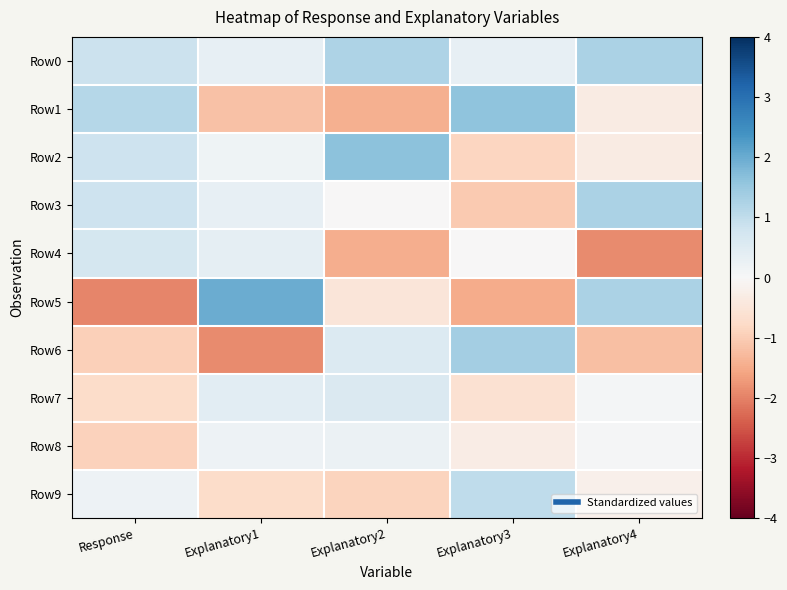

List the series in order of their peak value, lowest first.

Row8, Row7, Row4, Row9, Row0, Row3, Row6, Row1, Row2, Row5